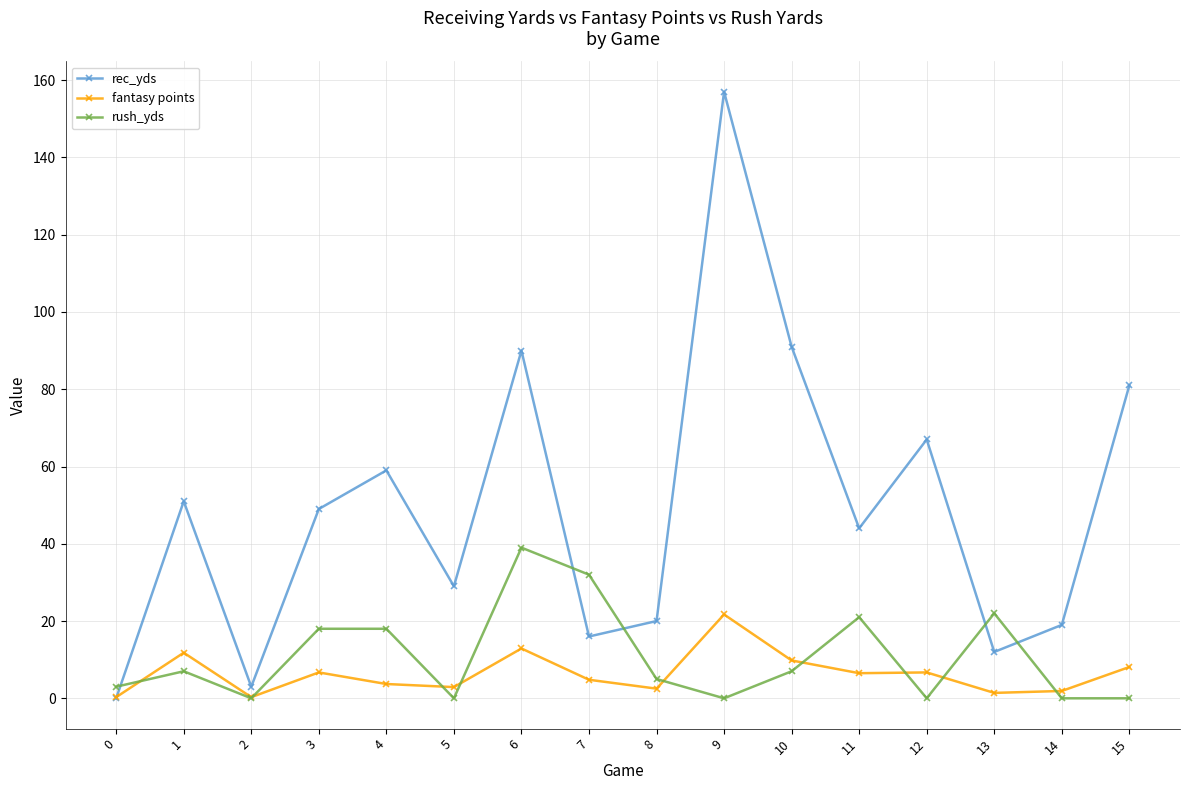

Is this an area chart (filled region under the line)?

No